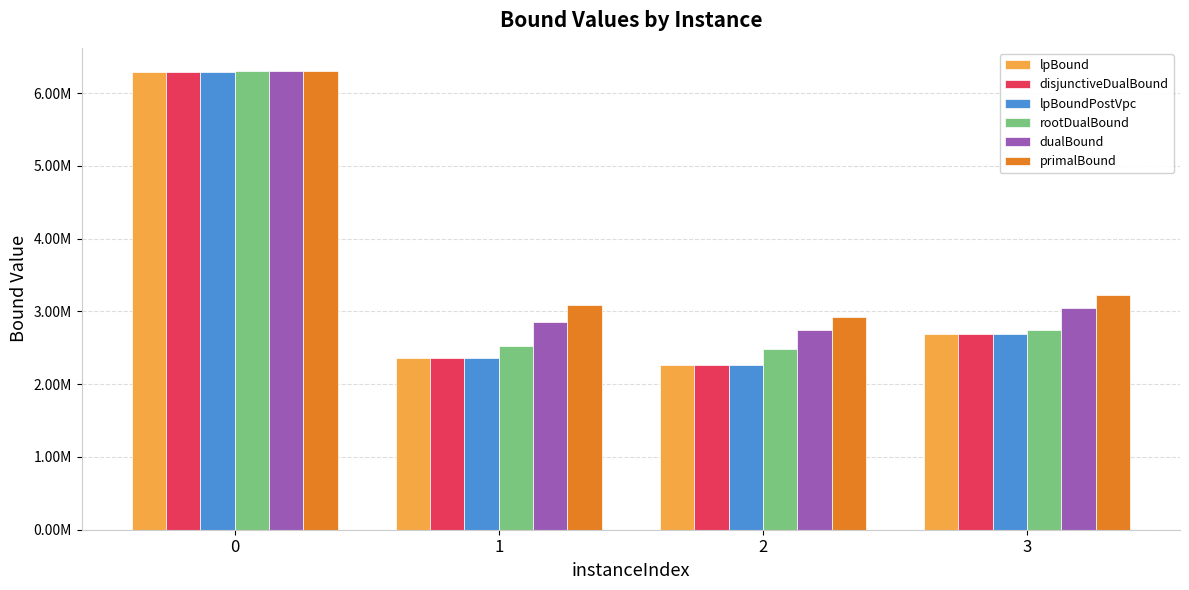

Rank the categories by lpBoundPostVpc value from lowest to highest.

2, 1, 3, 0